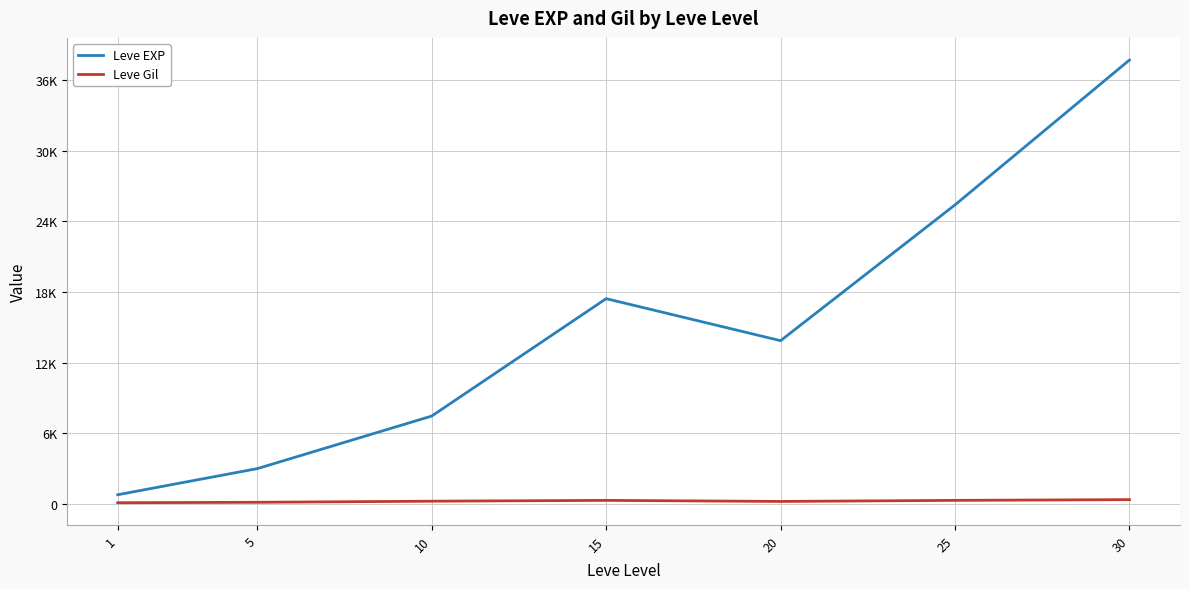

What are all the series names shown in the legend?

Leve EXP, Leve Gil